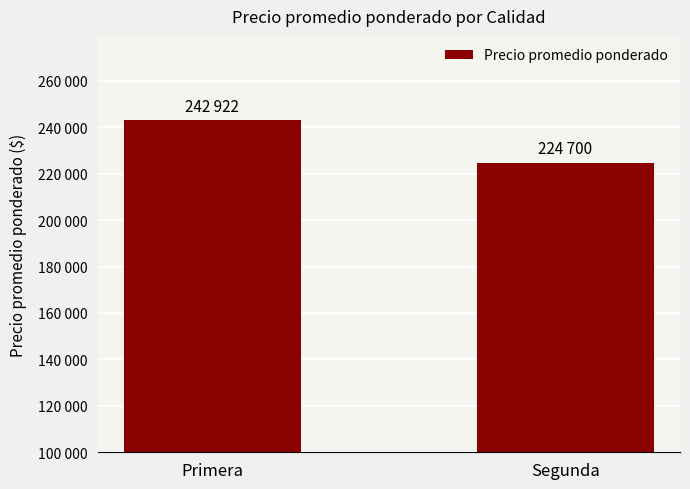

Rank the categories by value from highest to lowest.

Primera, Segunda